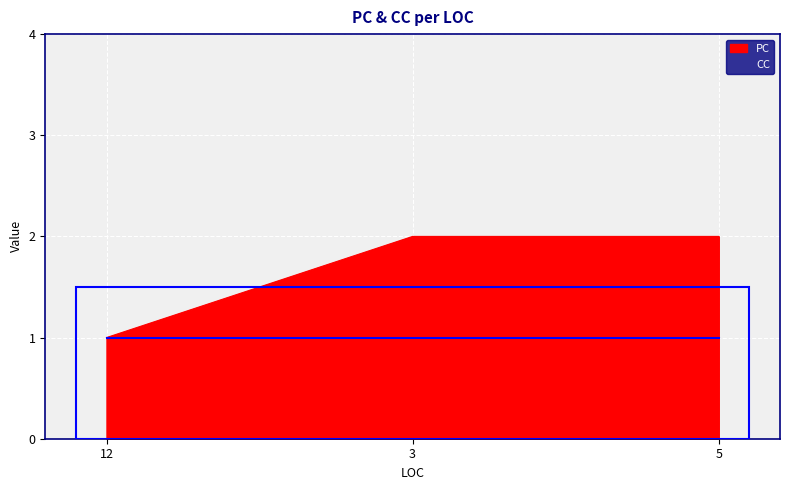

What position from the right is 3?

2